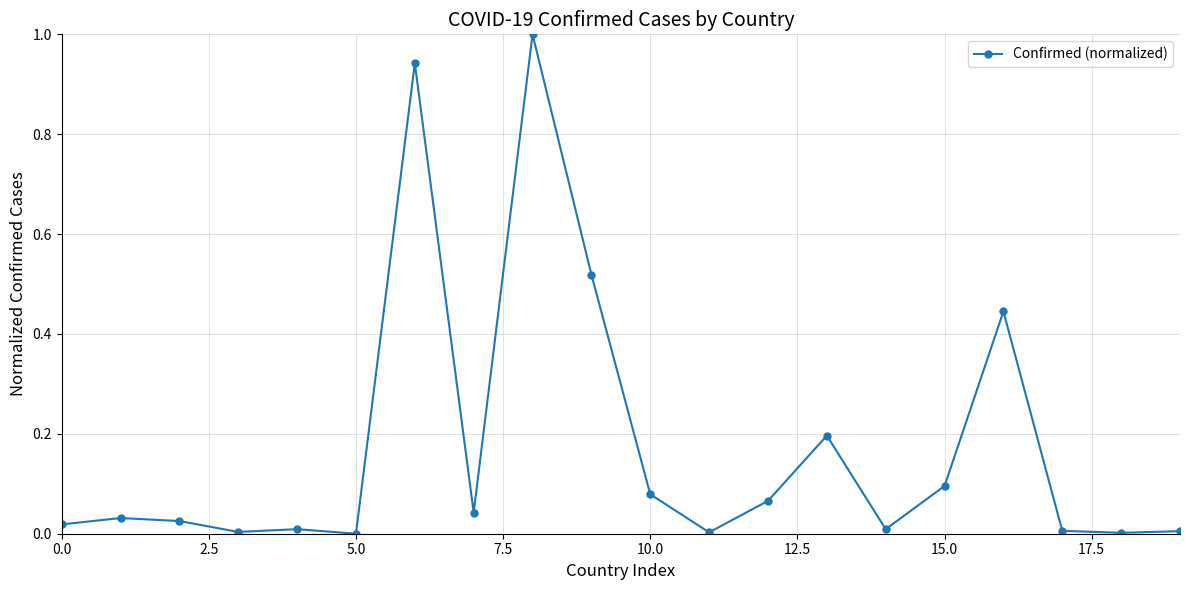

True or false: the data has more than 0 interior local peaks.

True